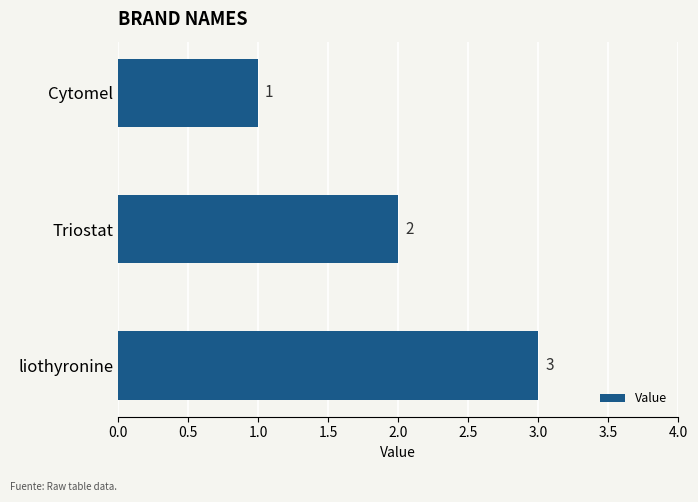

What is the sum of the values at liothyronine and Cytomel?

4